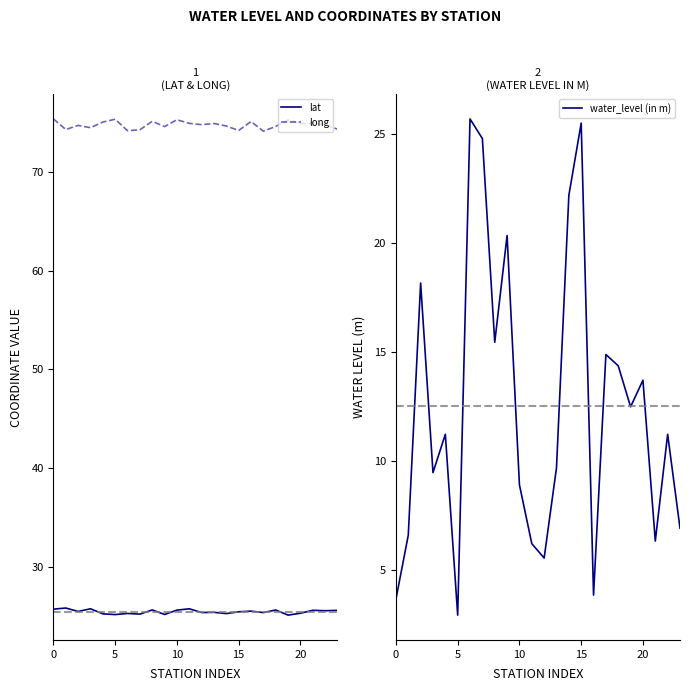

List the series in order of their overall mean, lowest first.

water_level (in m), lat, long